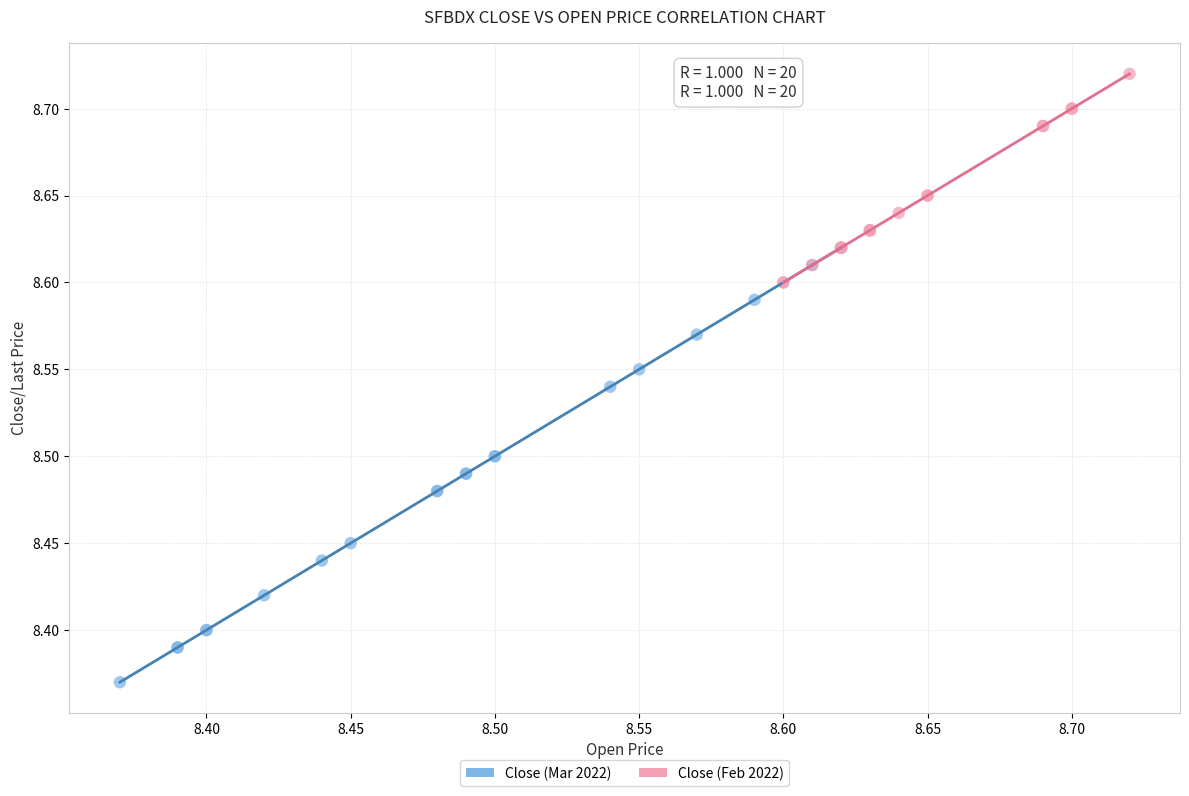

Which series reaches the minimum Y coordinate?

Close (Mar 2022)